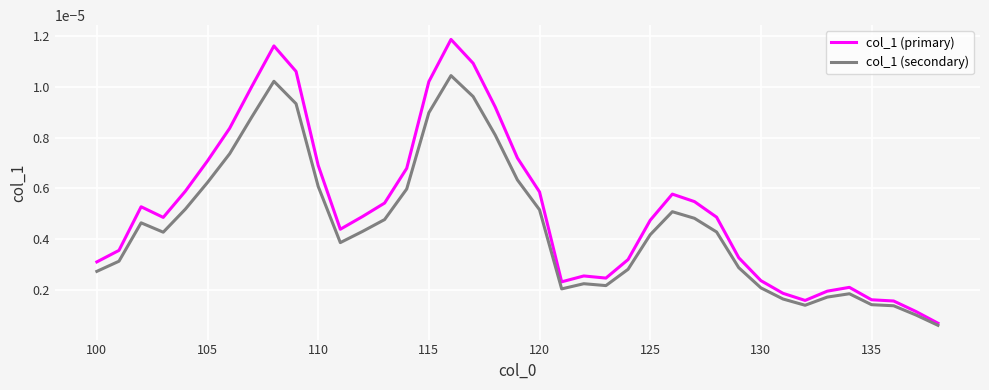

Rank the series by their maximum value, from highest to lowest.

col_1 (primary), col_1 (secondary)